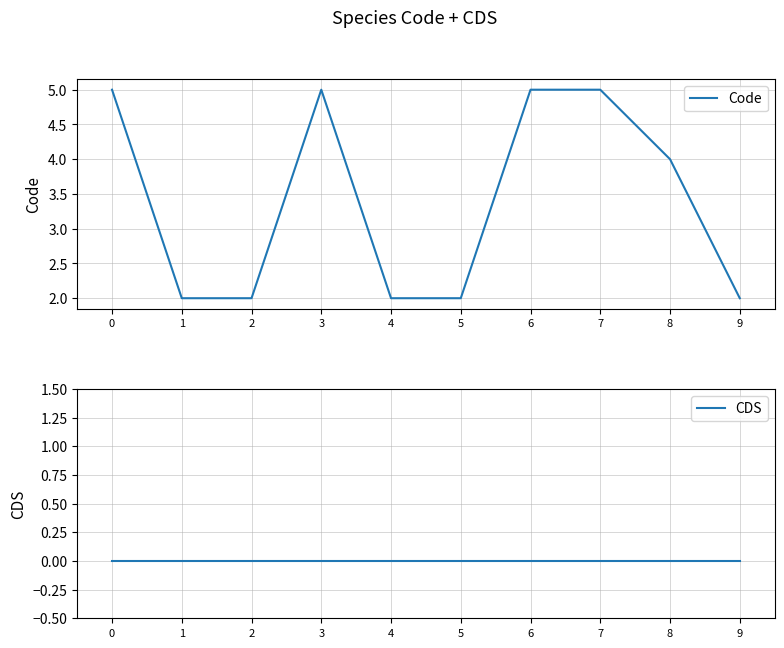

What is the total value across all series at 8?

4